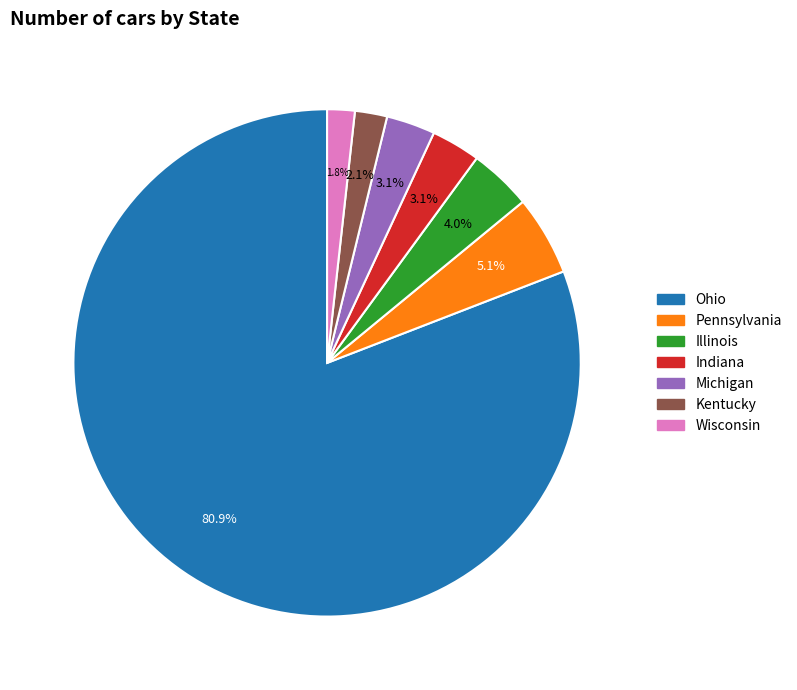

To the nearest percent, what percentage of the pie is Ohio?

81%